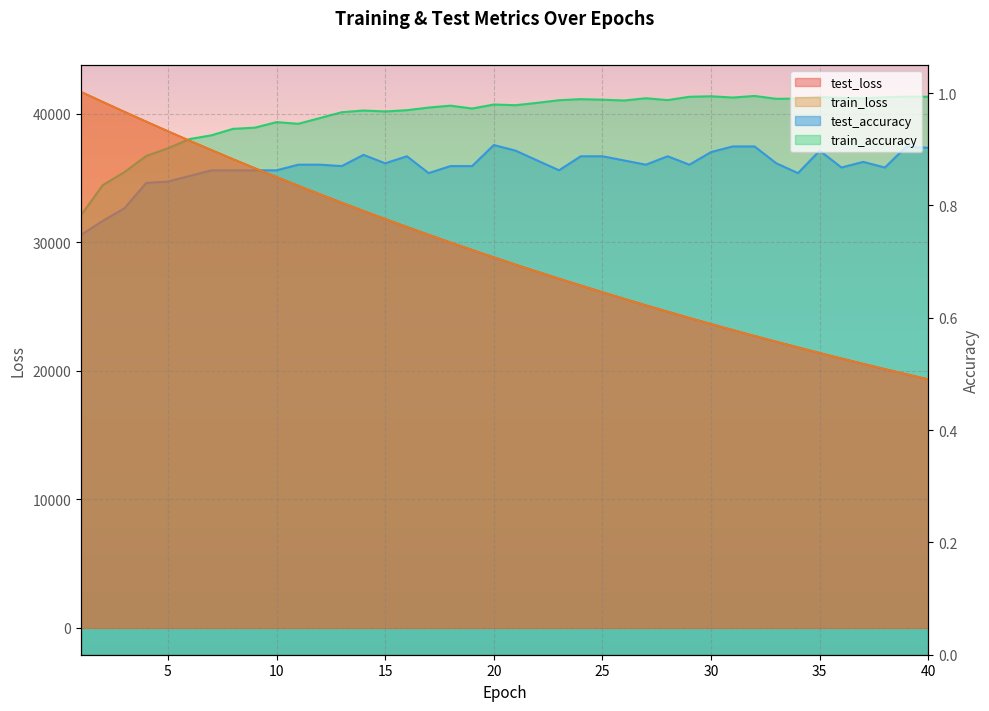

Is the value of train_loss at 29 greater than the value of train_accuracy at 33?

Yes